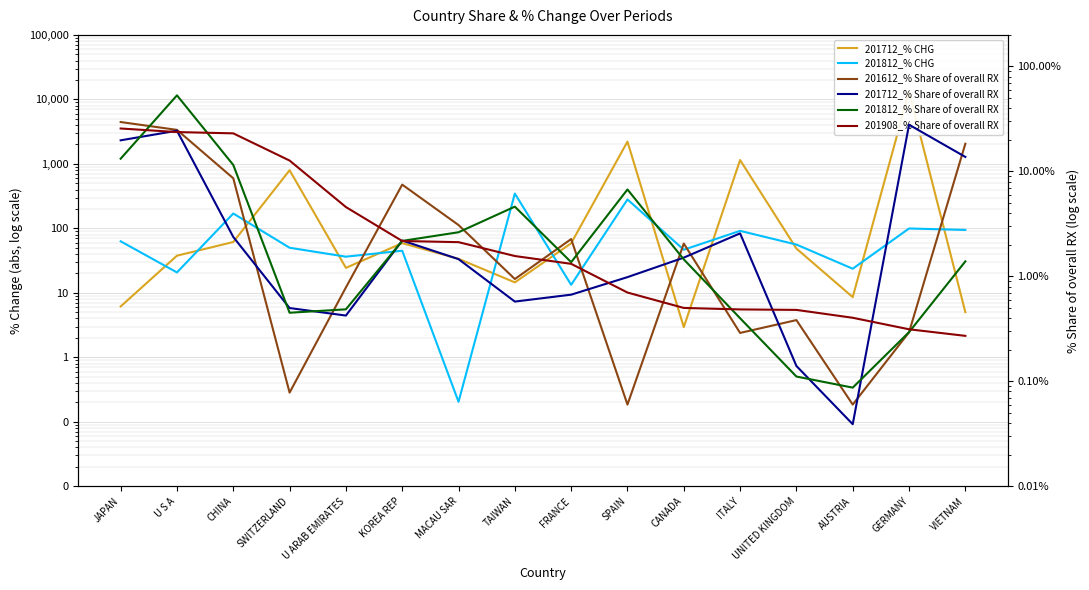

The 201812_% CHG series shows 23.3 at KOREA REP. True or false?

False